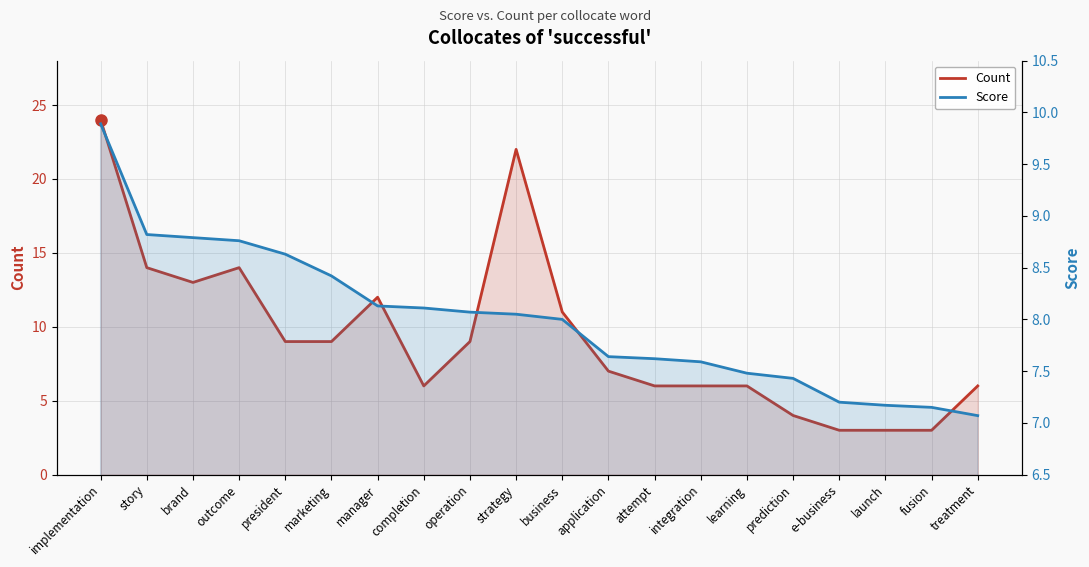

Rank the categories by Count value from highest to lowest.

implementation, strategy, story, outcome, brand, manager, business, president, marketing, operation, application, completion, attempt, integration, learning, treatment, prediction, e-business, launch, fusion